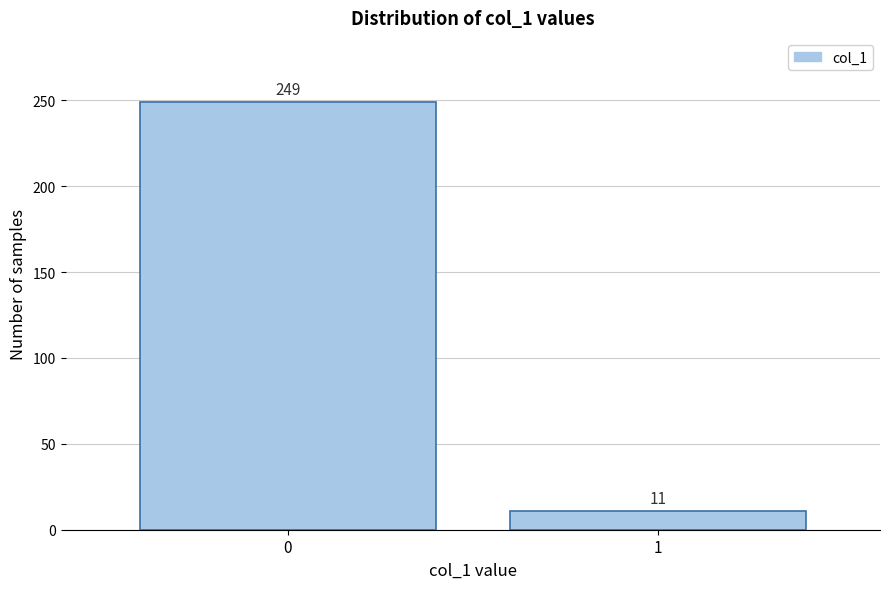

Reading left to right, what are all the values shown in this chart?

249	11